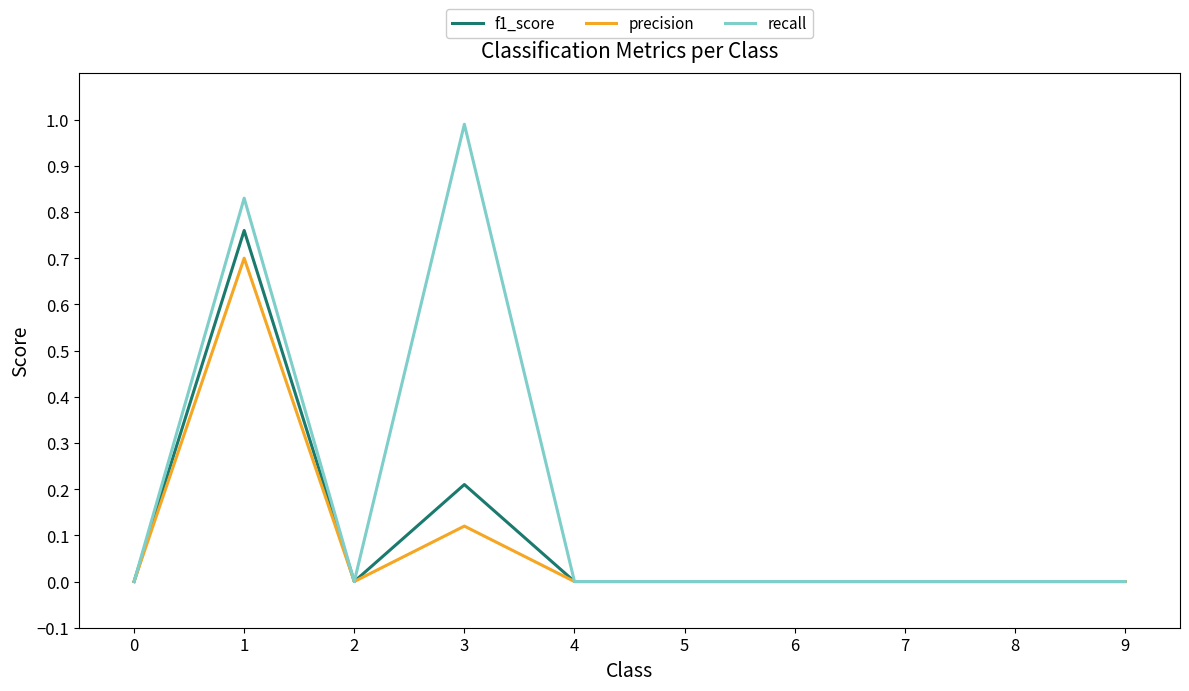

Which series has the largest total across all categories?

recall